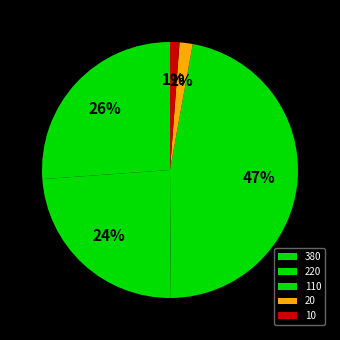

How many segments does this pie chart have?

5